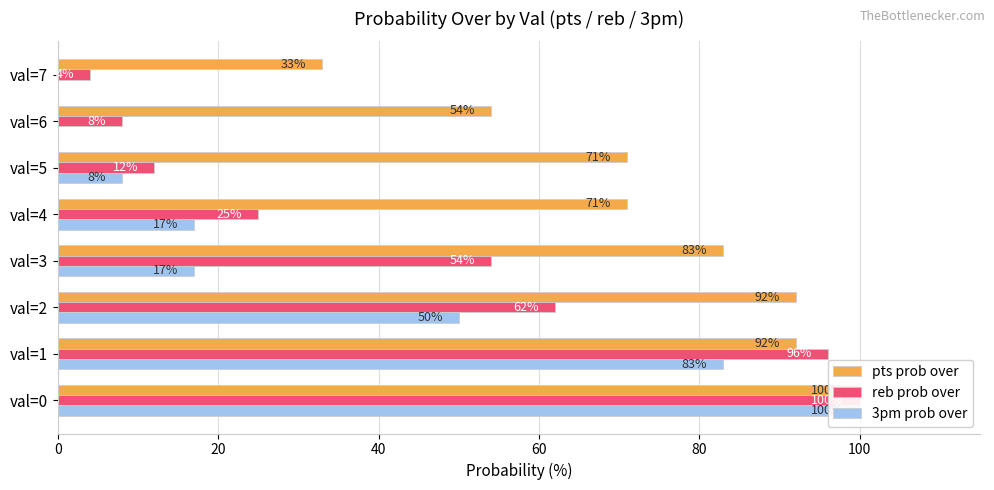

What is the maximum value shown in the chart?

100